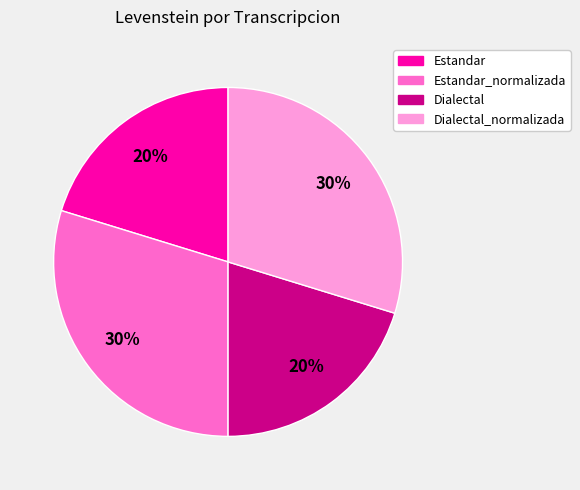

Combined, do Dialectal_normalizada and Estandar_normalizada account for over 50%?

Yes